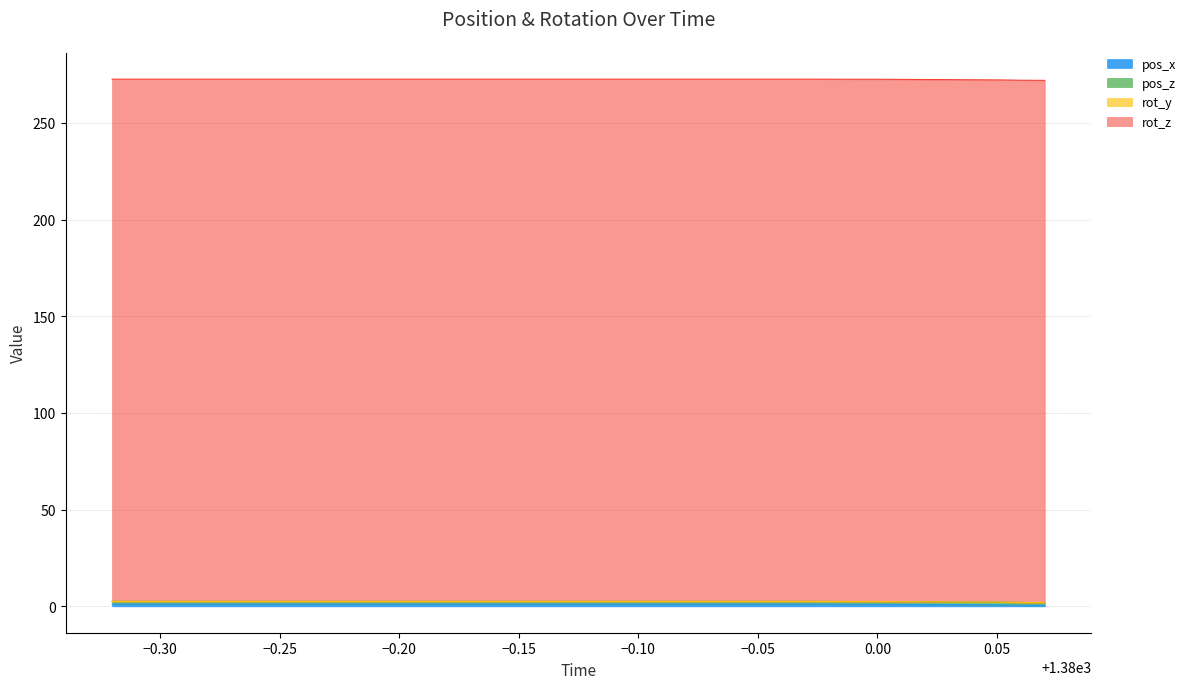

At which category does the chart reach its peak across all series?

1379.68